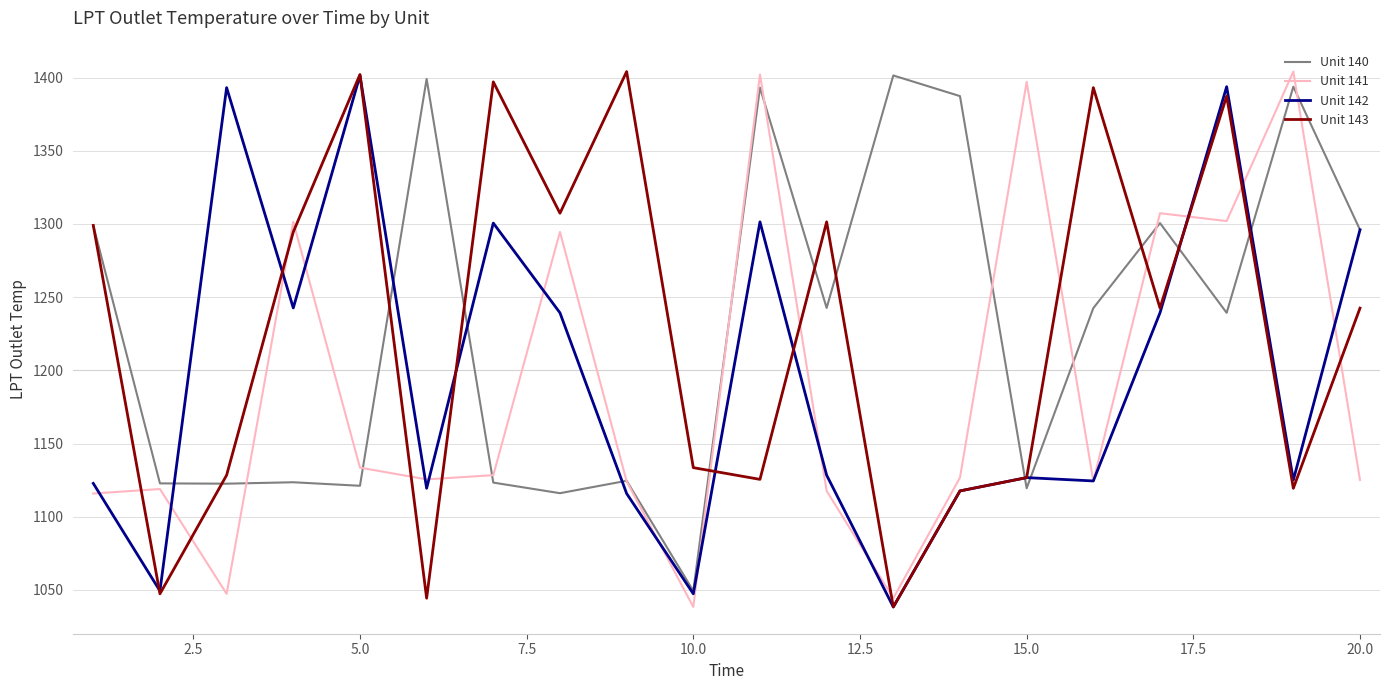

What is the minimum value for Unit 142?

1038.4